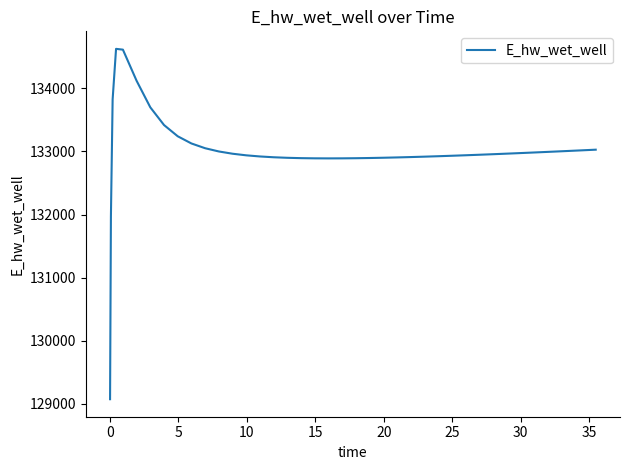

What is the smallest value displayed?

129070.3